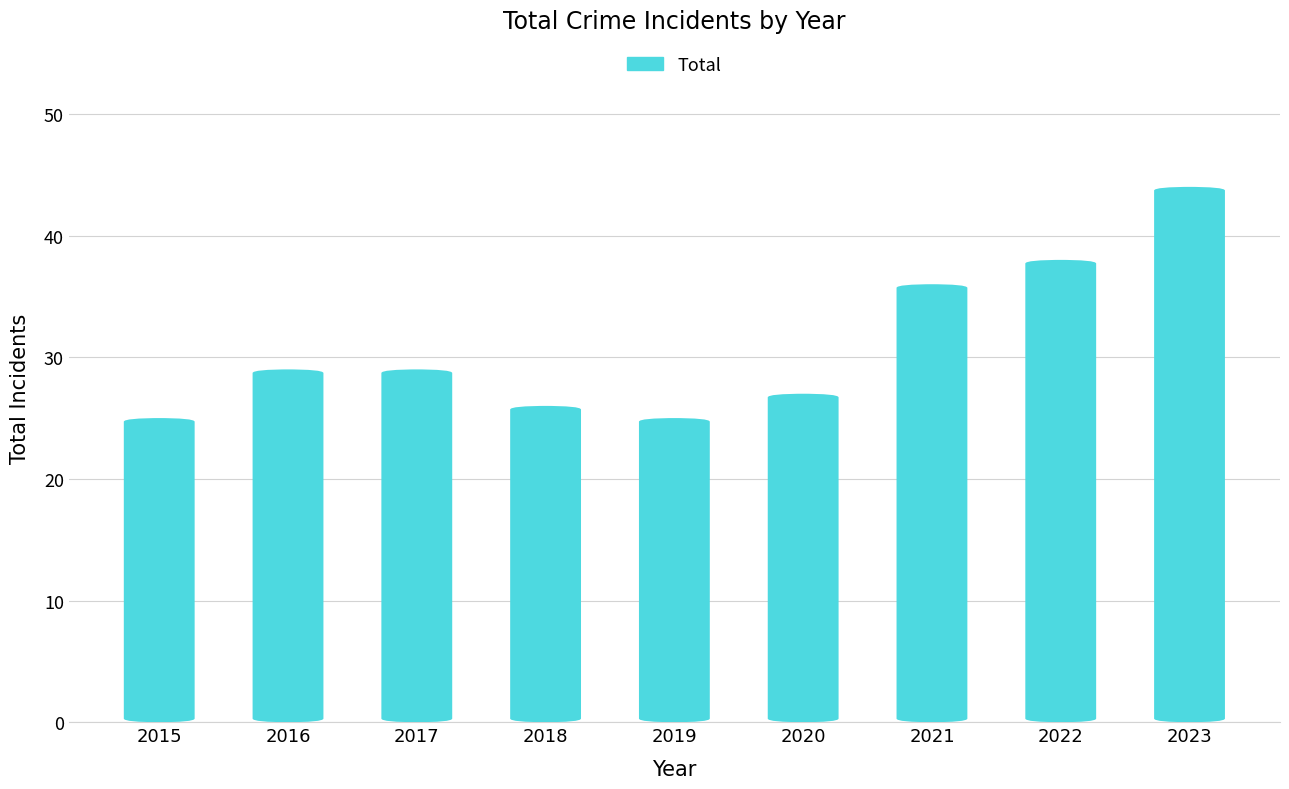

Rank the categories by value from highest to lowest.

2023, 2022, 2021, 2016, 2017, 2020, 2018, 2015, 2019